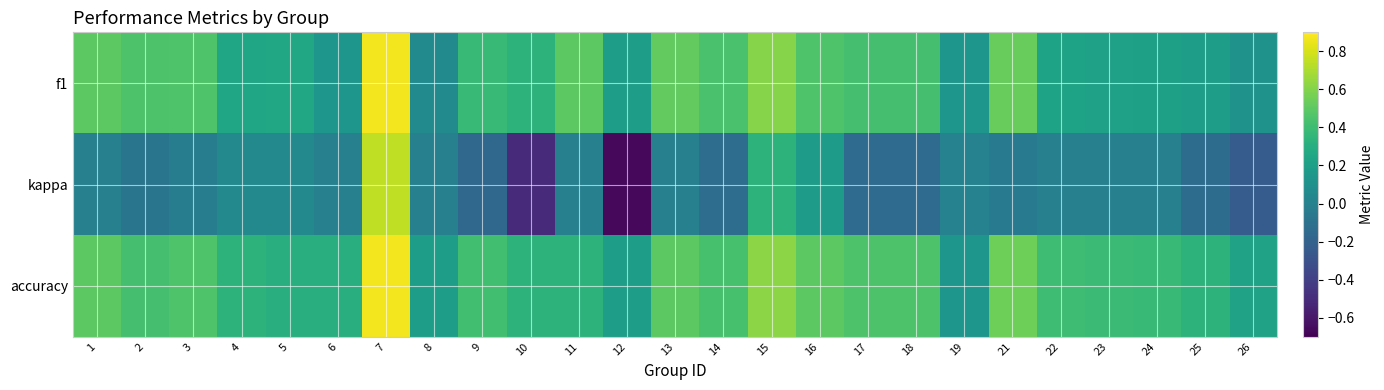

Reading left to right, list all the values displayed in this chart.

f1: 1=0.5	2=0.5	3=0.5	4=0.2	5=0.3	6=0.1	7=0.9	8=0.1	9=0.4	10=0.3	11=0.5	12=0.2	13=0.5	14=0.4	15=0.6	16=0.5	17=0.4	18=0.4	19=0.1	21=0.5	22=0.2	23=0.2	24=0.2	25=0.2	26=0.1
kappa: 1=0.0	2=-0.1	3=-0.0	4=0.1	5=0.1	6=0.0	7=0.8	8=0.0	9=-0.2	10=-0.5	11=0.0	12=-0.7	13=0.0	14=-0.1	15=0.3	16=0.2	17=-0.1	18=-0.1	19=0.0	21=-0.0	22=0.0	23=0.0	24=0.0	25=-0.1	26=-0.2
accuracy: 1=0.5	2=0.4	3=0.5	4=0.3	5=0.3	6=0.3	7=0.9	8=0.2	9=0.4	10=0.3	11=0.3	12=0.2	13=0.5	14=0.4	15=0.6	16=0.5	17=0.5	18=0.5	19=0.1	21=0.5	22=0.4	23=0.4	24=0.4	25=0.3	26=0.2